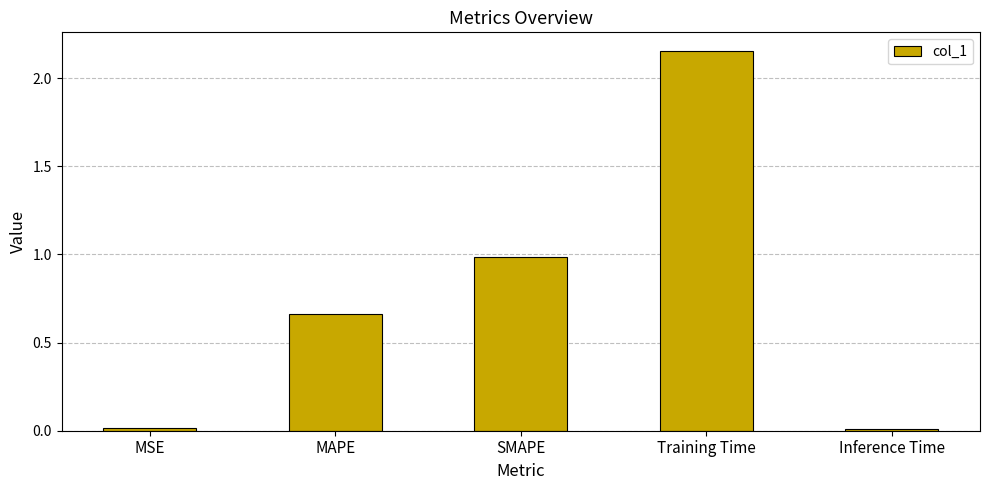

Which label corresponds to the largest value in the chart?

Training Time